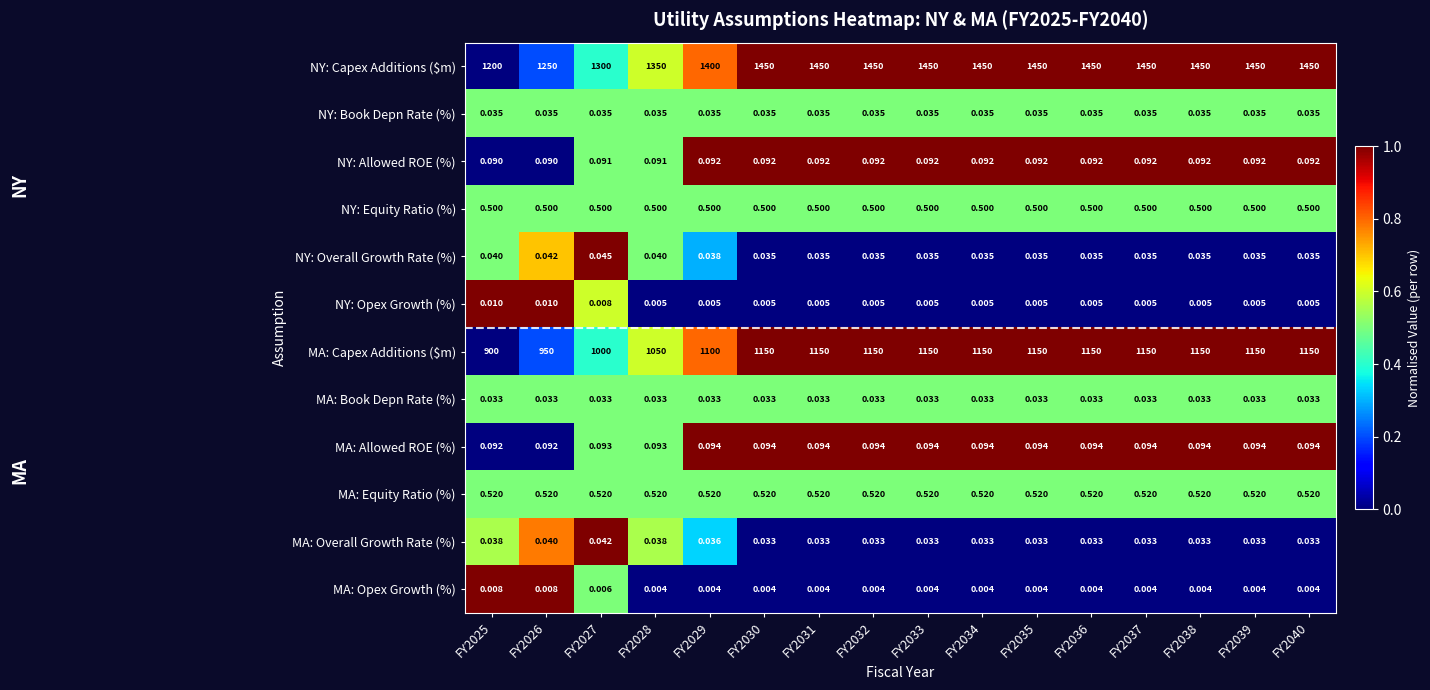

Which series has the largest total across all categories?

NY: Capex Additions ($m)